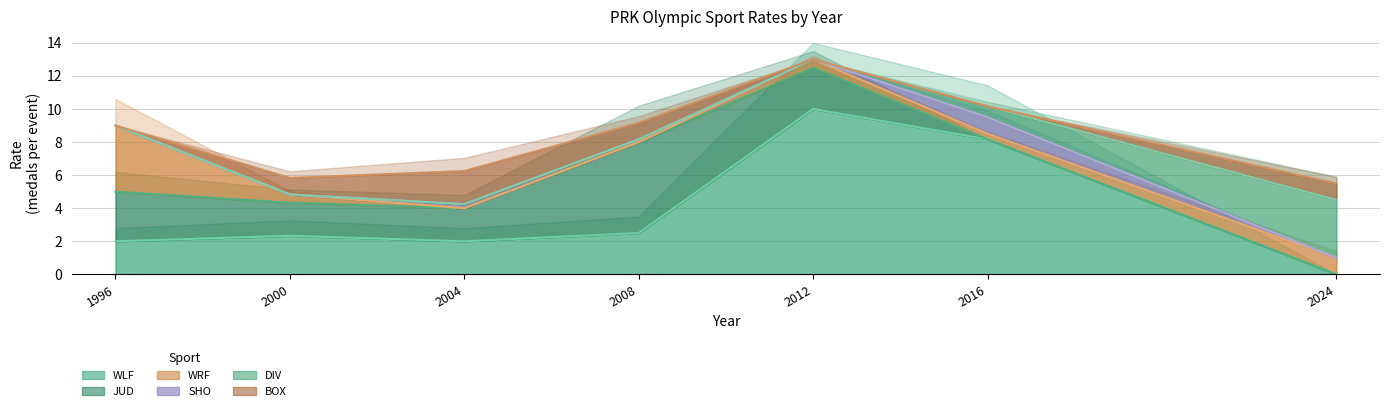

The value of WLF at 1996 is 0.5. True or false?

False